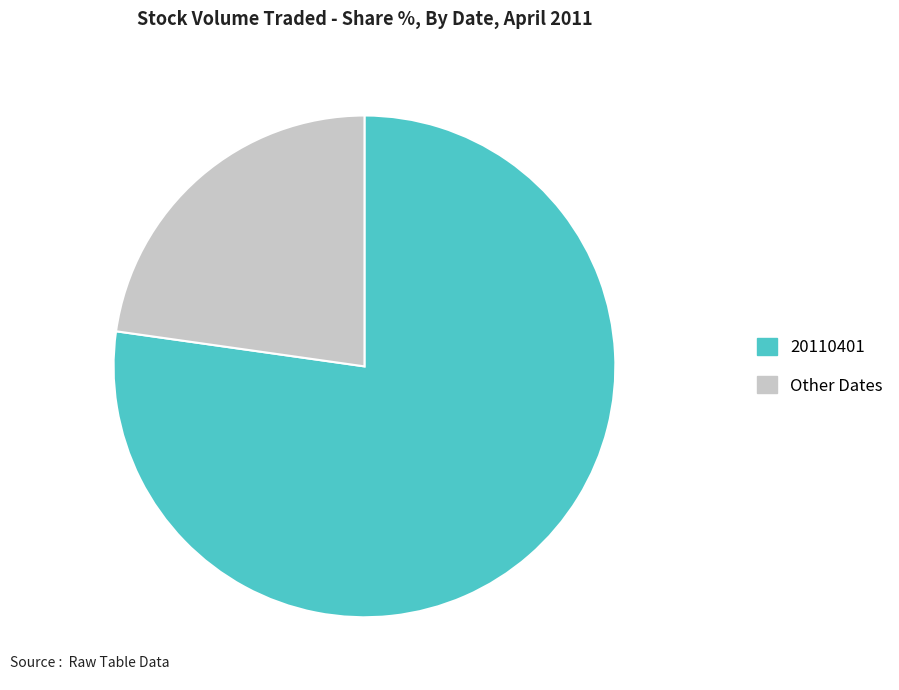

Is there any slice that represents more than half of the pie?

Yes